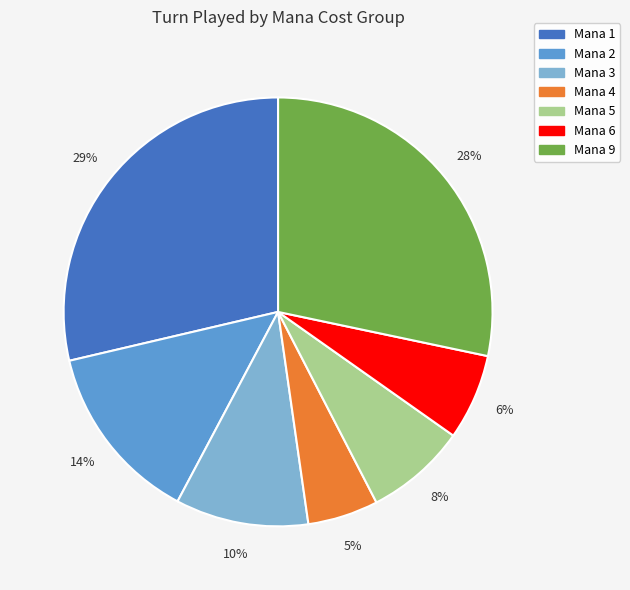

Is there a majority slice in this chart?

No